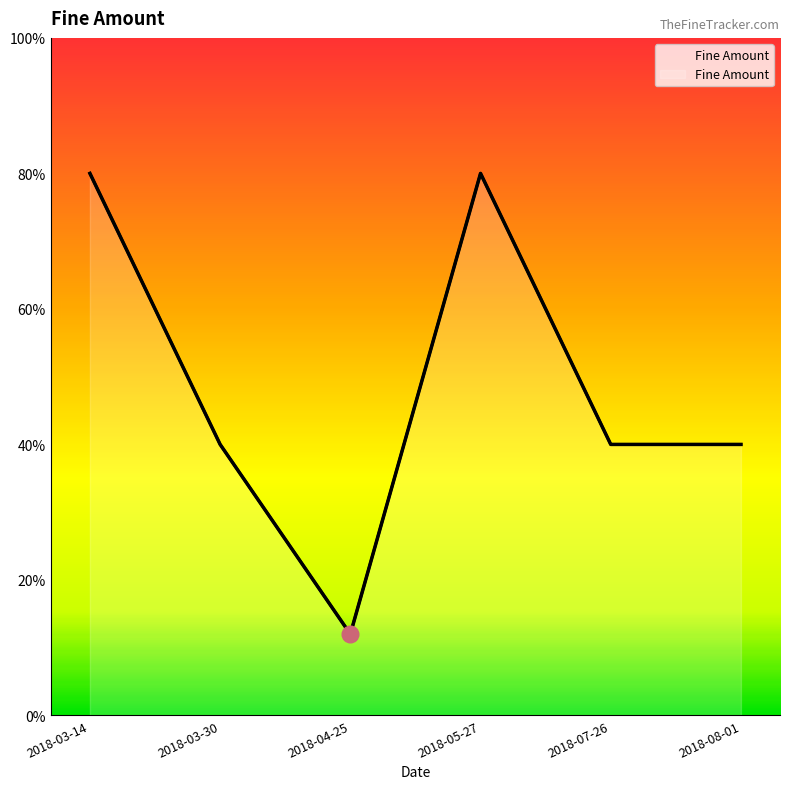

Where is the data nearest to the value 115?

2018-03-30